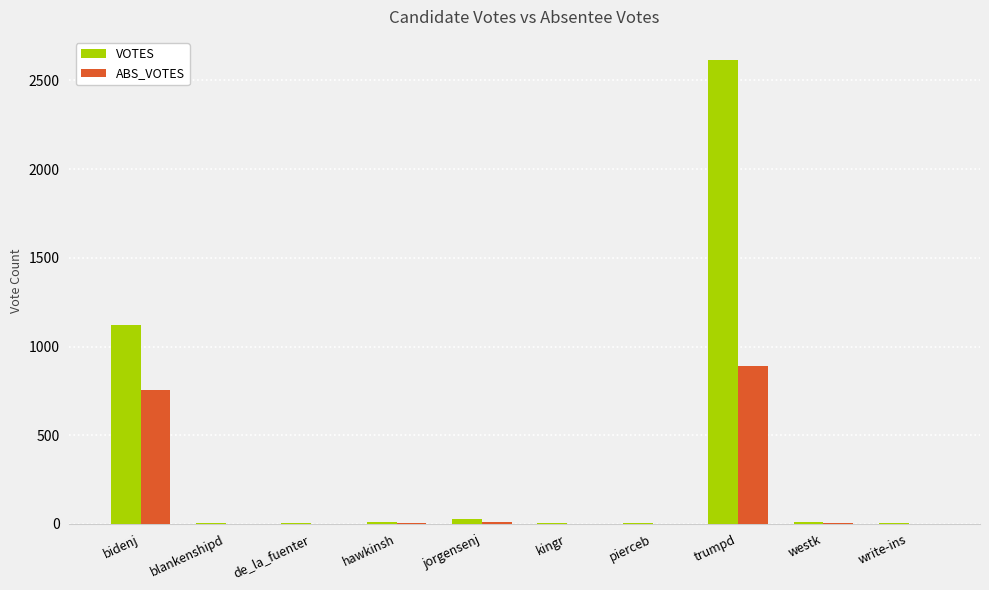

What is the sum of all ABS_VOTES values?

1672